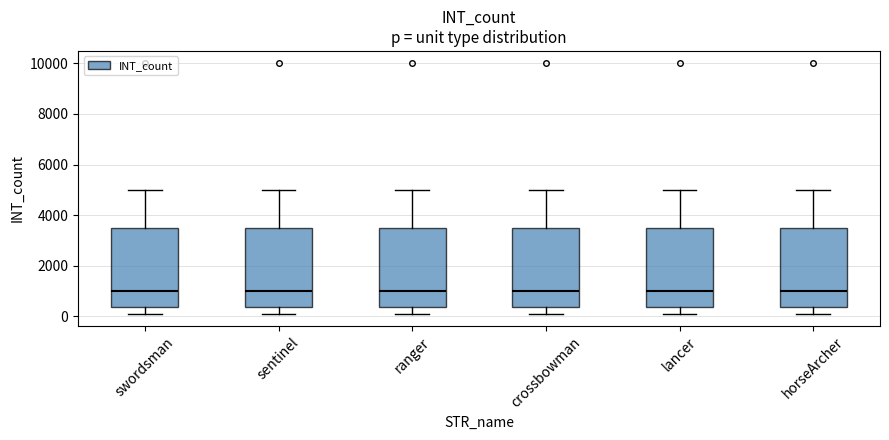

Reading left to right, transcribe this box plot: for each box, give where its median line is, the range the box spans, and where its two whiskers end, as read against the y-axis. The values are not printed on the chart, so give them approximately, as read against the axis.

swordsman: median 1000, box 400 to 3600, whiskers 200 to 5000
sentinel: median 1000, box 400 to 3600, whiskers 200 to 5000
ranger: median 1000, box 400 to 3600, whiskers 200 to 5000
crossbowman: median 1000, box 400 to 3600, whiskers 200 to 5000
lancer: median 1000, box 400 to 3600, whiskers 200 to 5000
horseArcher: median 1000, box 400 to 3600, whiskers 200 to 5000